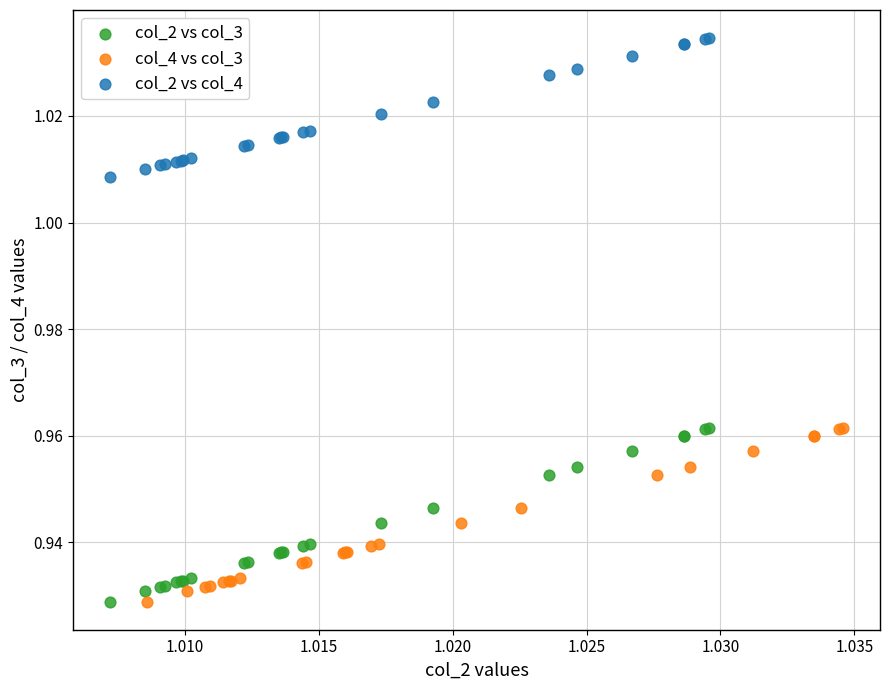

What are all the series names shown in the legend?

col_2 vs col_3, col_4 vs col_3, col_2 vs col_4